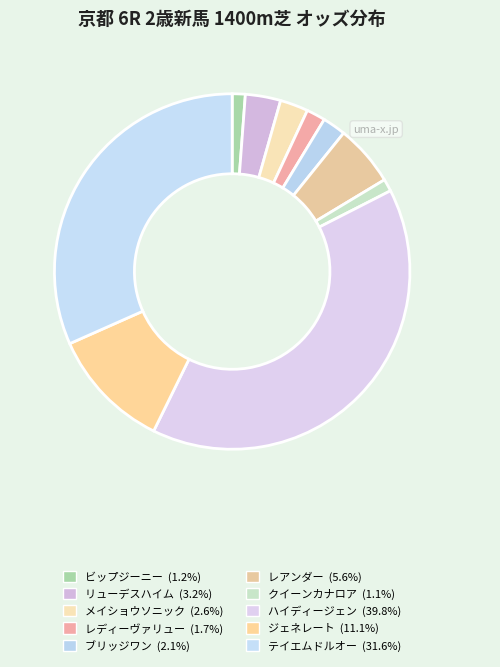

How many slices are in this pie chart?

10